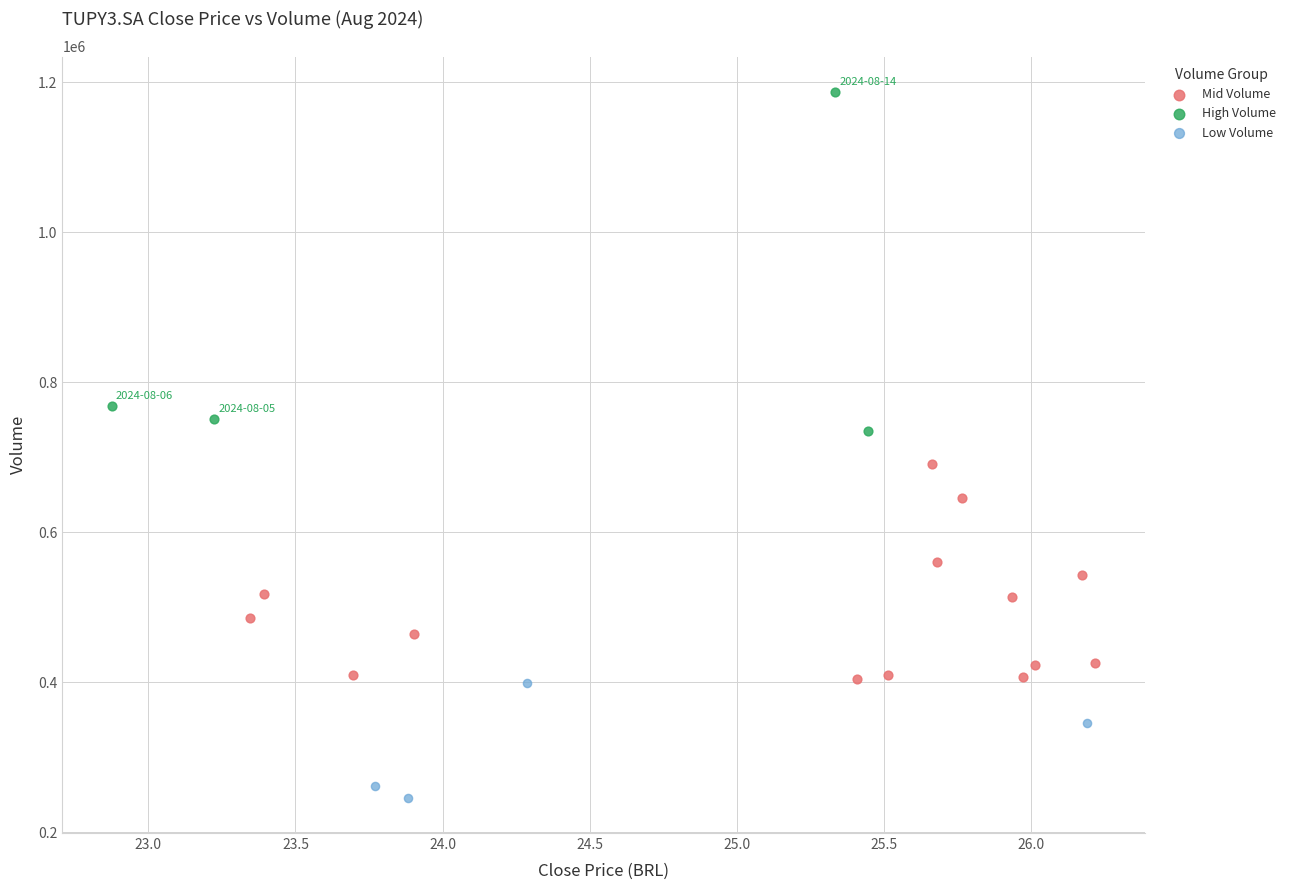

What are all the series names shown in the legend?

Mid Volume, High Volume, Low Volume